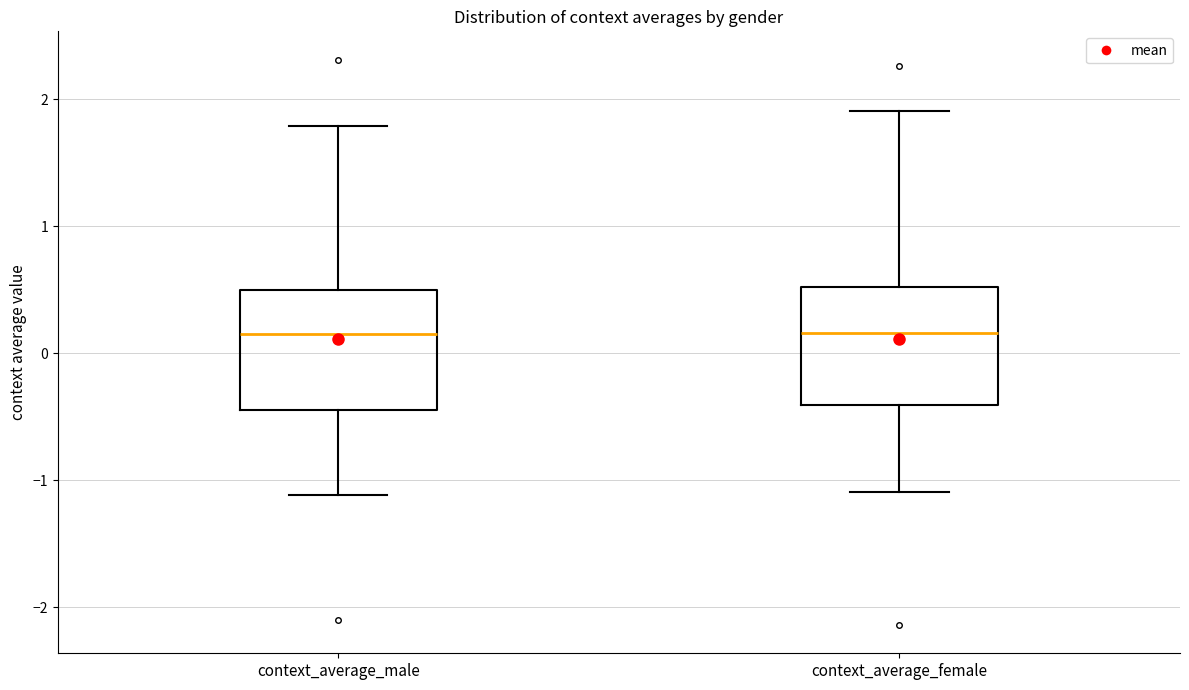

Where does the upper whisker of the box for context_average_male end on the y-axis? The values are not printed on the chart, so give them approximately, as read against the axis.

1.8